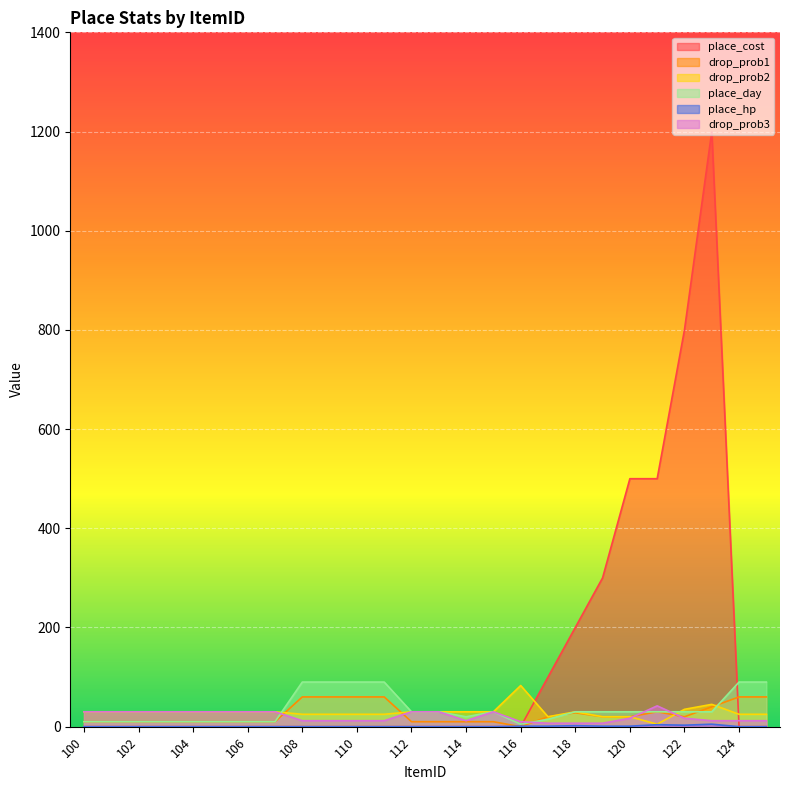

In drop_prob3, how many points are higher than both neighbors (excluding endpoints)?

2